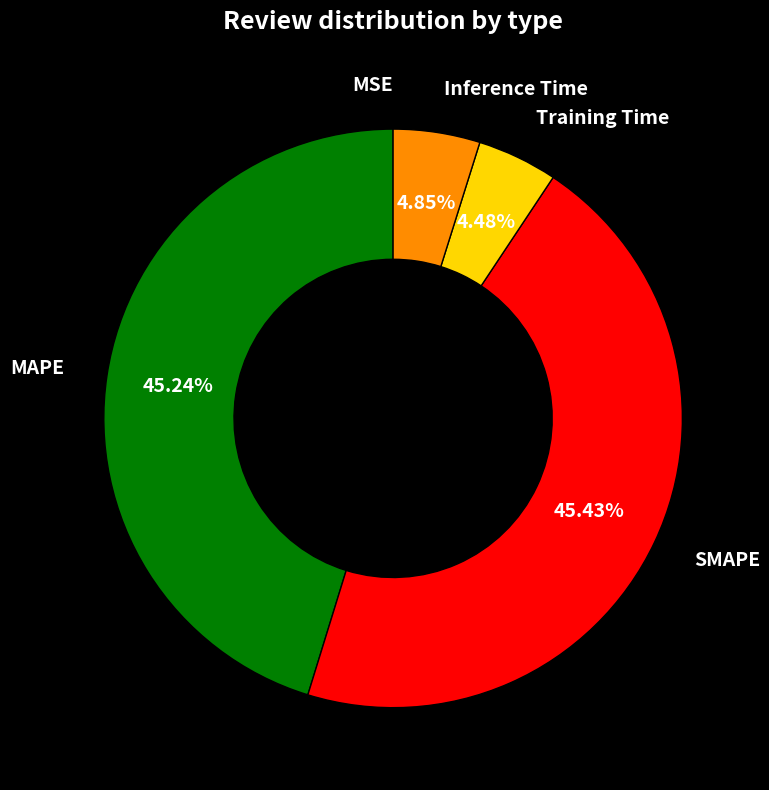

Is there a majority slice in this chart?

No